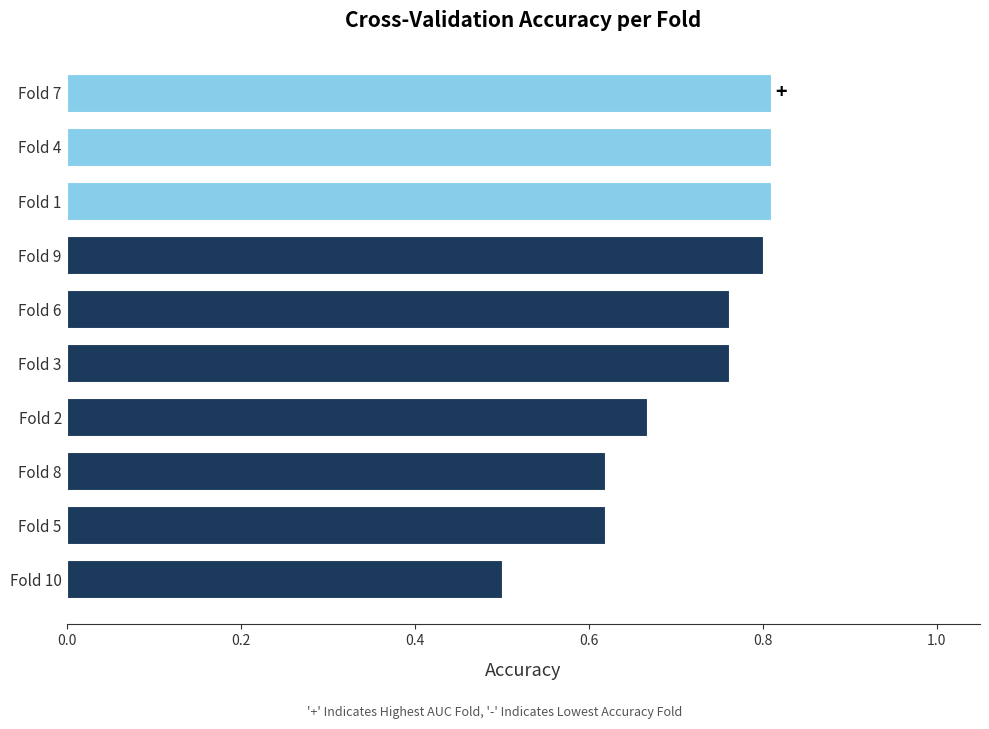

Count the values in the range 0 to 1.

10